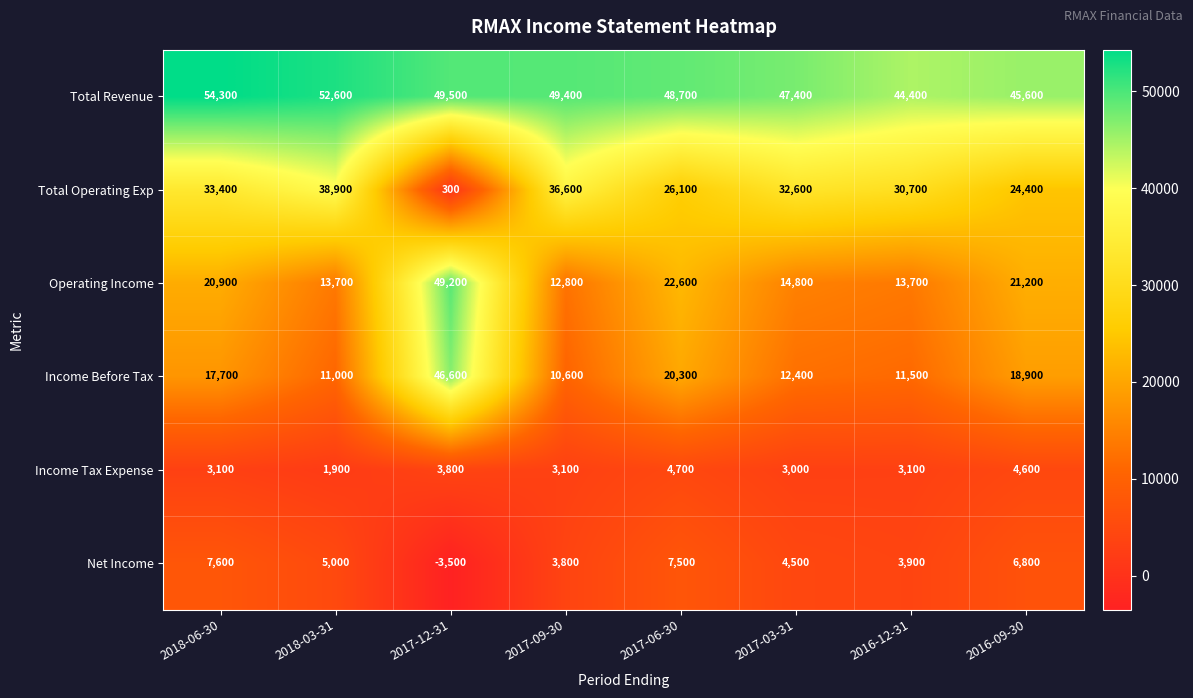

List the labels in order of Income Before Tax value, smallest first.

2017-09-30, 2018-03-31, 2016-12-31, 2017-03-31, 2018-06-30, 2016-09-30, 2017-06-30, 2017-12-31